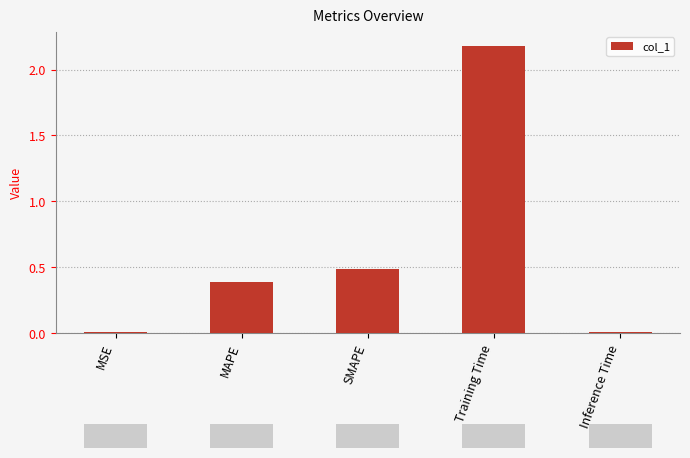

The chart shows a value of 0.4 at MAPE. True or false?

True